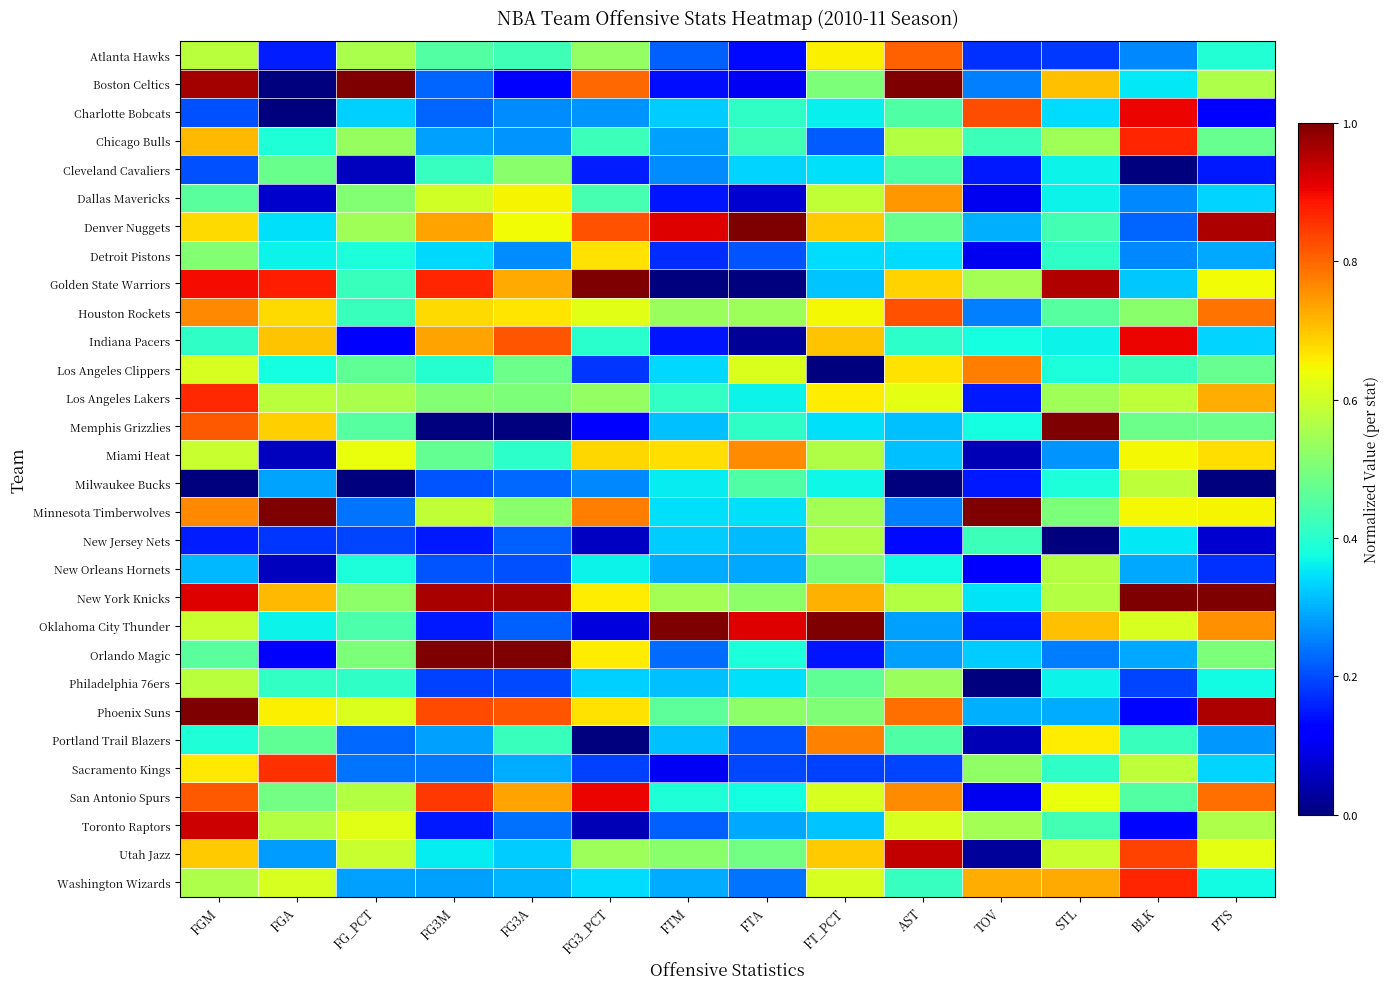

At how many categories does at least one series exceed 0?

14